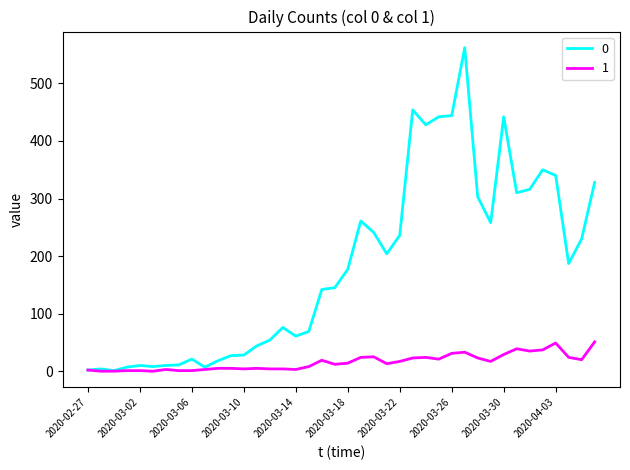

Rank the series by their average value, from lowest to highest.

1, 0